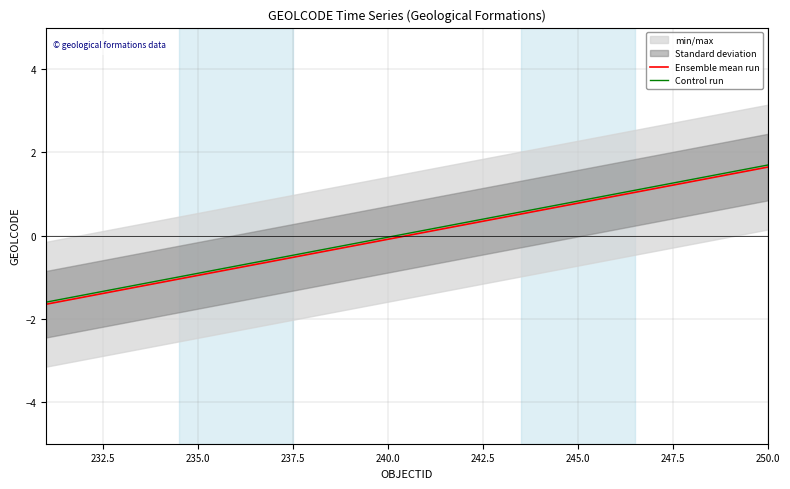

True or false: Ensemble mean run and Control run intersect in this chart.

False